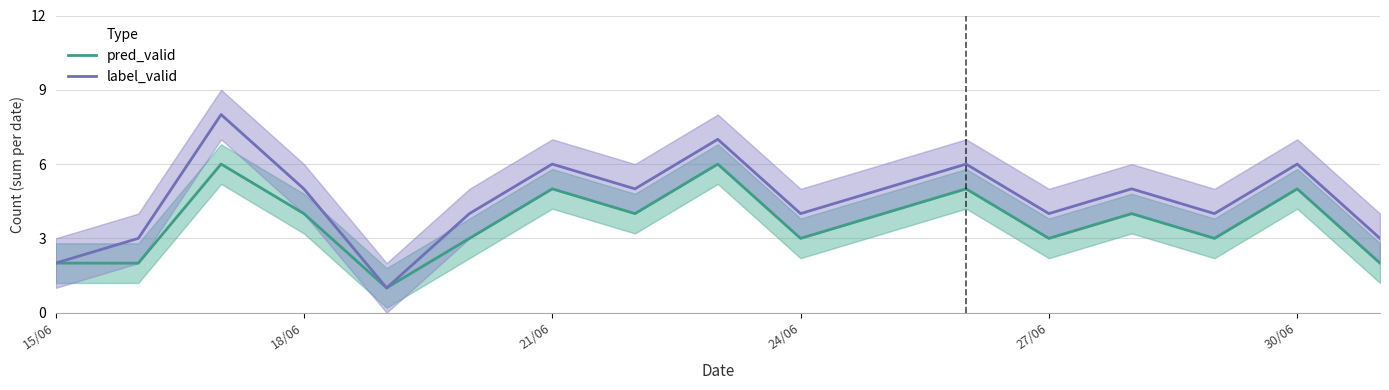

True or false: label_valid has more than 1 interior local peaks.

True